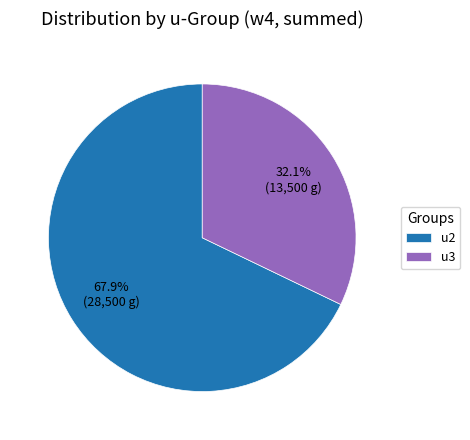

Is it true that u3 is 32% of the pie?

True